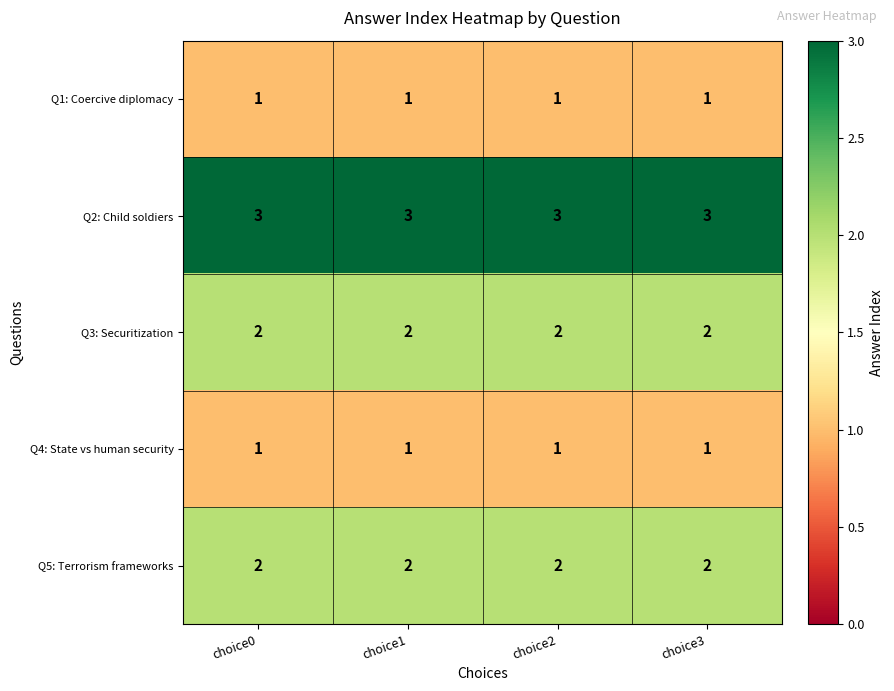

What is the sum of all Q5: Terrorism frameworks values?

8